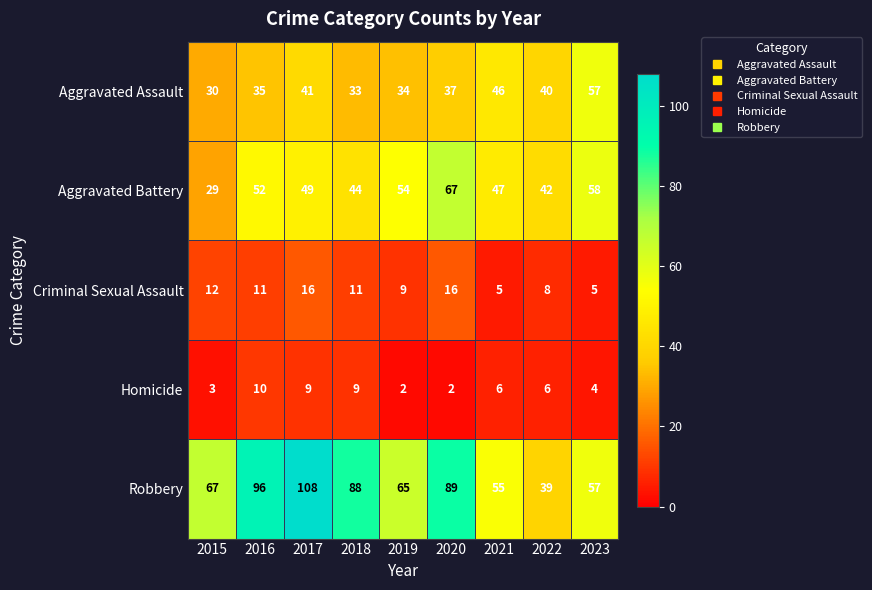

The Criminal Sexual Assault series shows 5 at 2021. True or false?

True